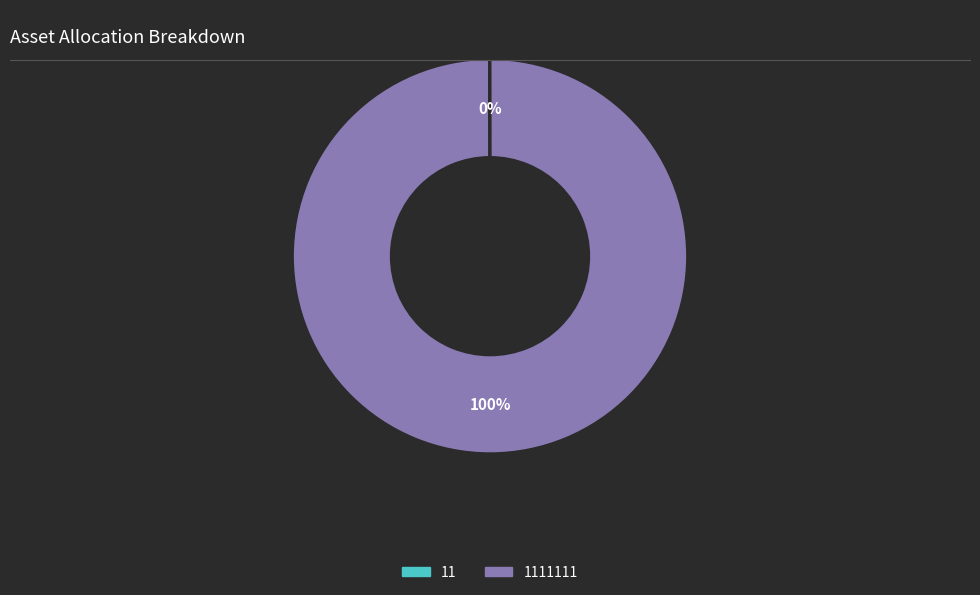

To the nearest percent, what is the difference between the largest and smallest slice percentages?

100%